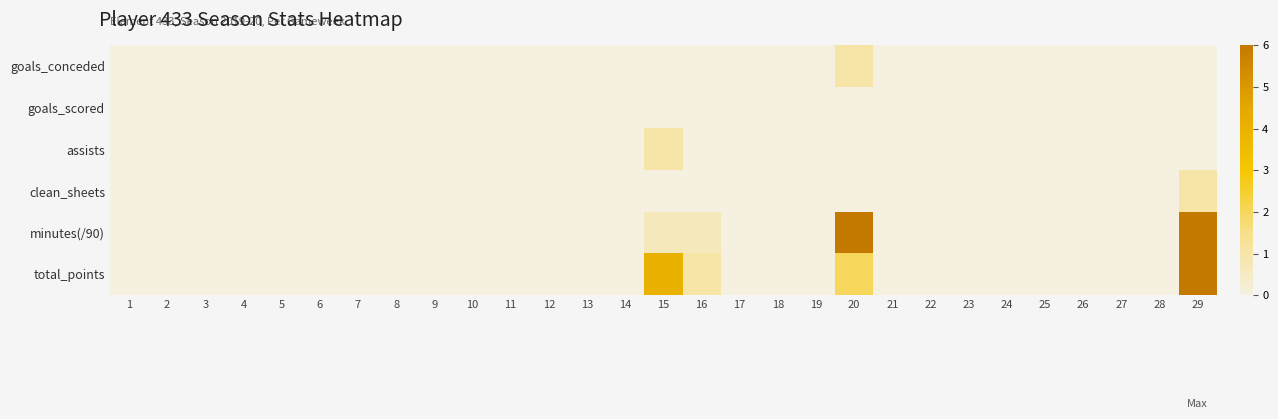

Which label corresponds to the smallest value in the chart?

1